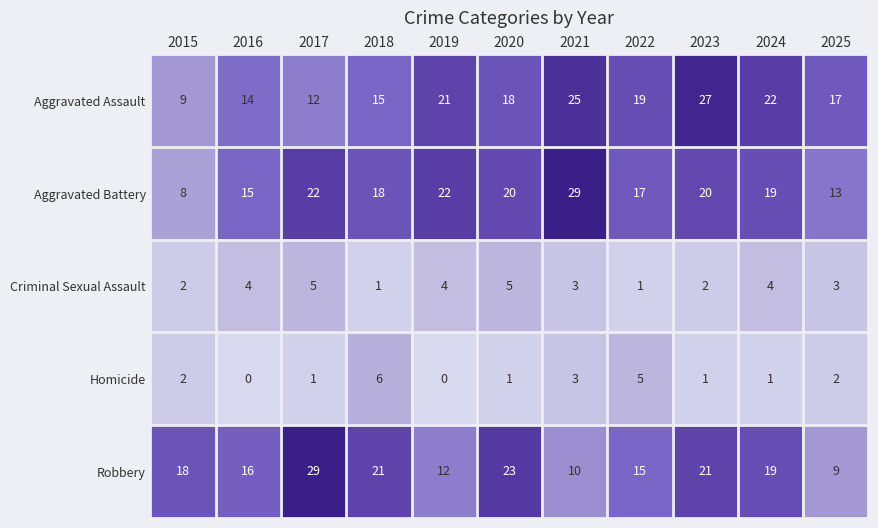

What is the sum of all Aggravated Assault values?

199